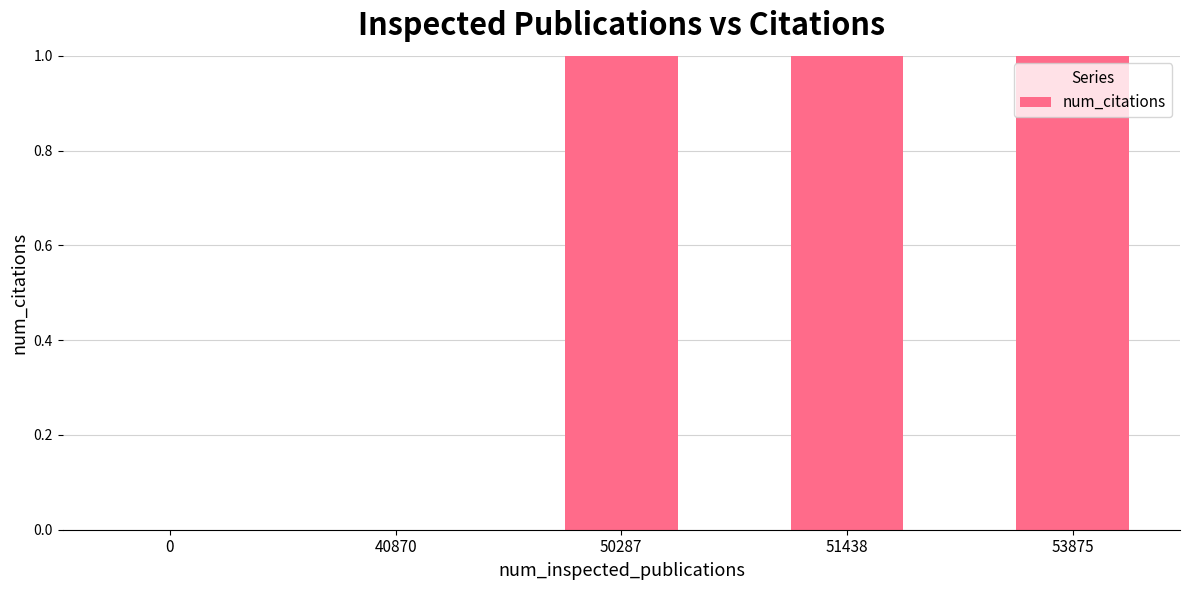

What is the greatest value displayed?

2